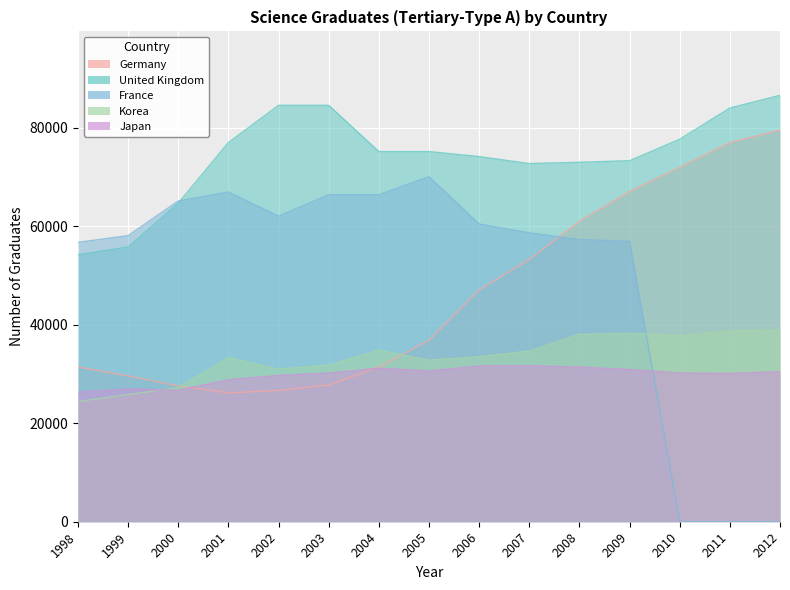

Count the number of data series in this chart.

5